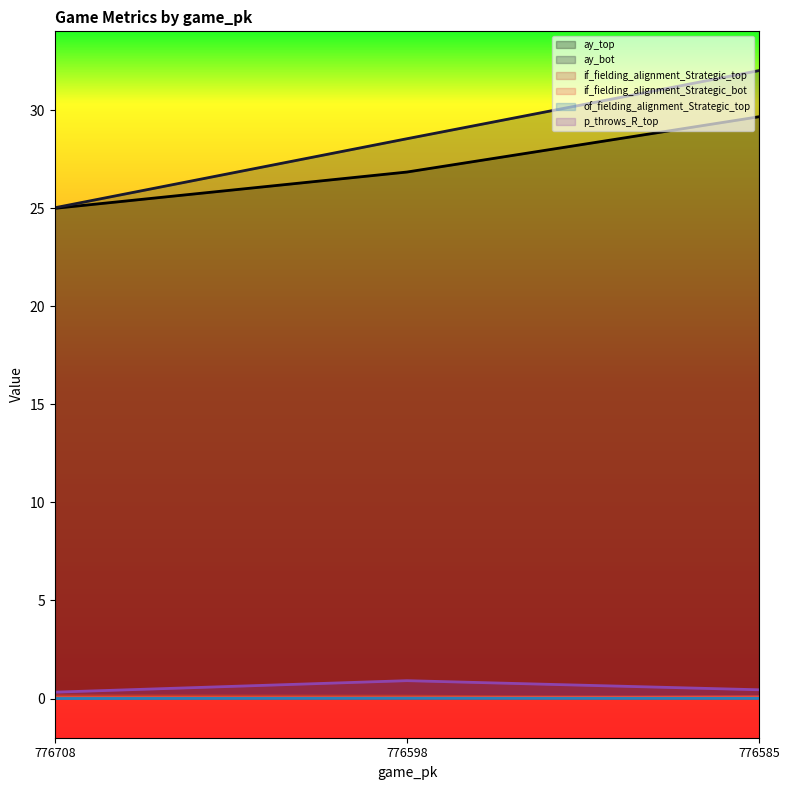

What is the average value of the ay_top series?

27.2